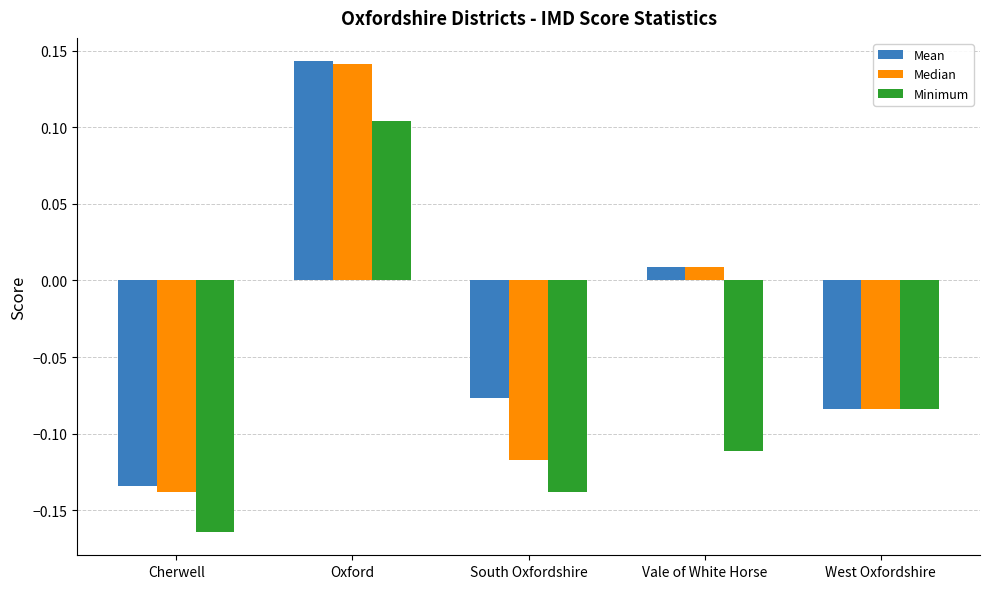

Where does the Median series first go above 0?

Oxford